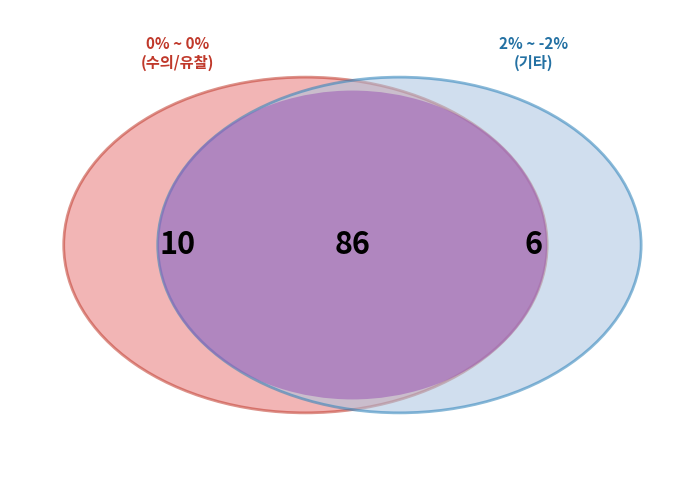

Is it true that 3% ~ -3% is 97% of the pie?

False